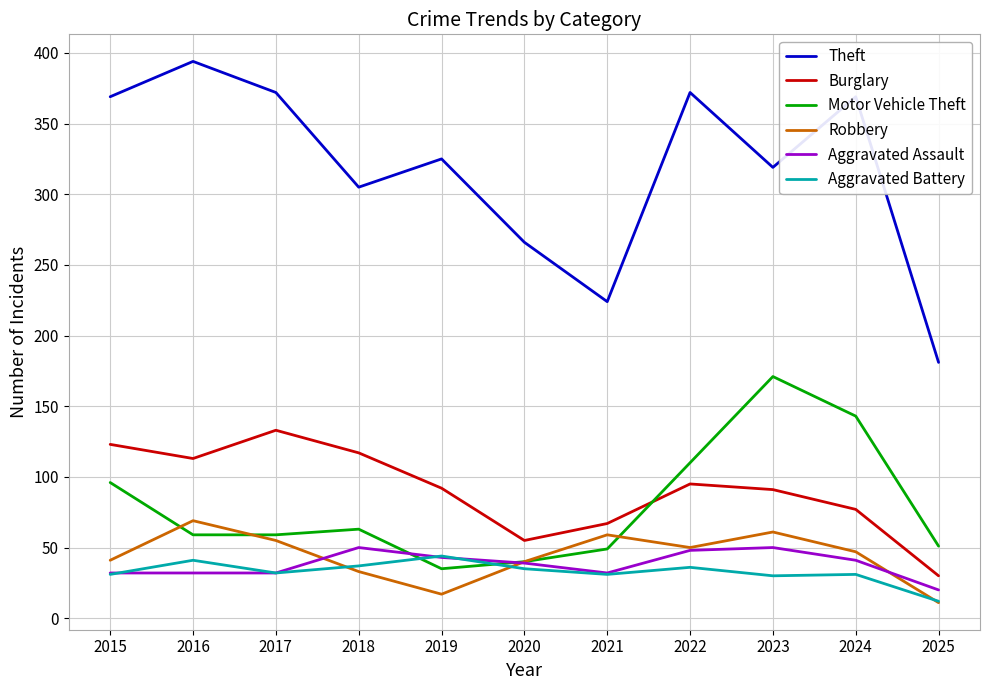

What is the highest value of the Theft series?

394